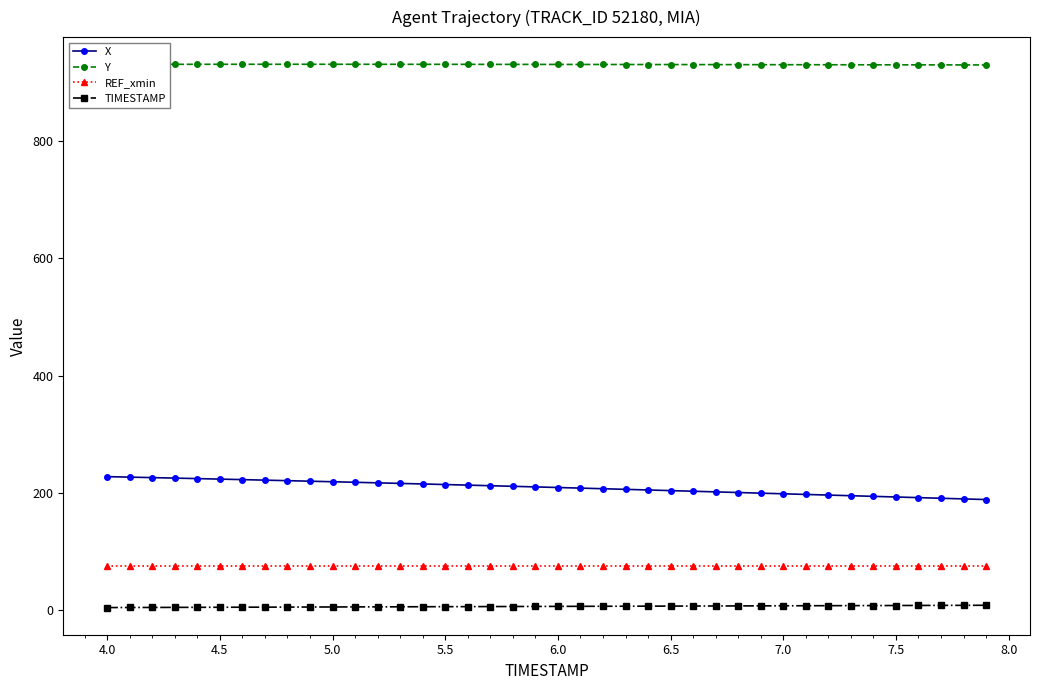

What is the minimum value shown in the chart?

4.0